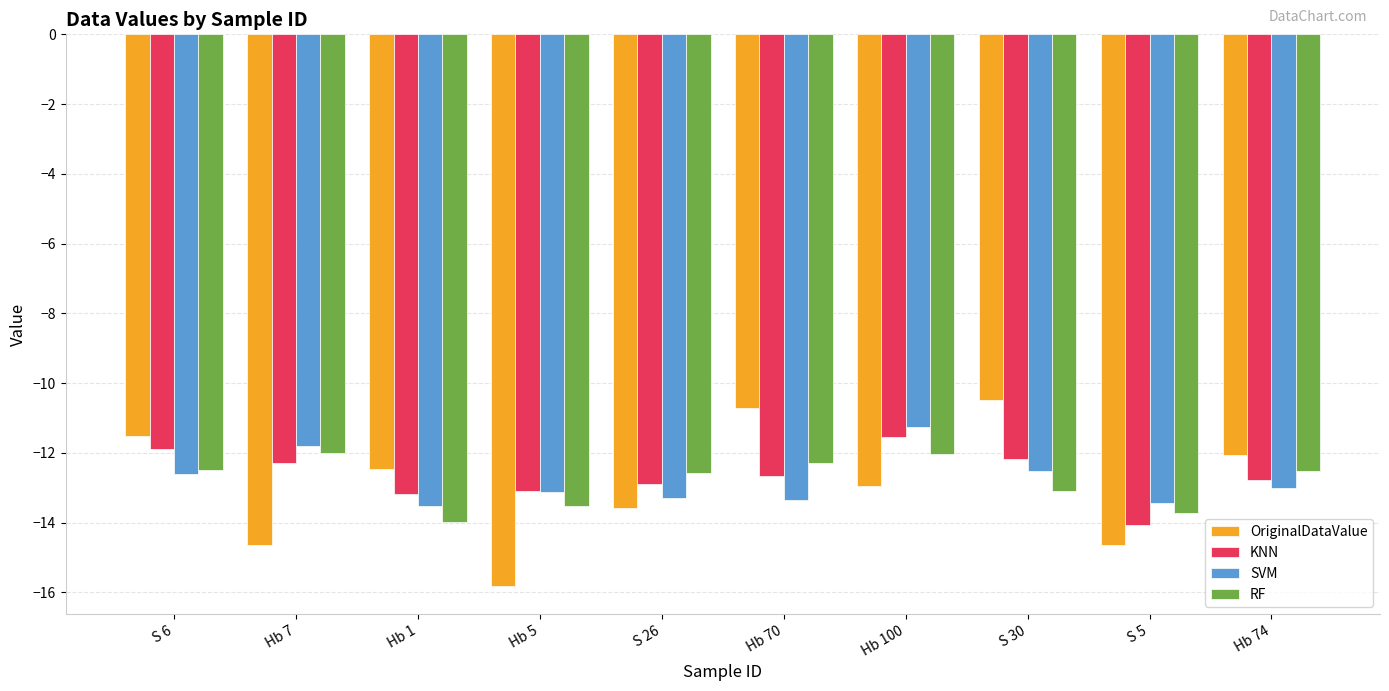

How many groups of bars are there?

10